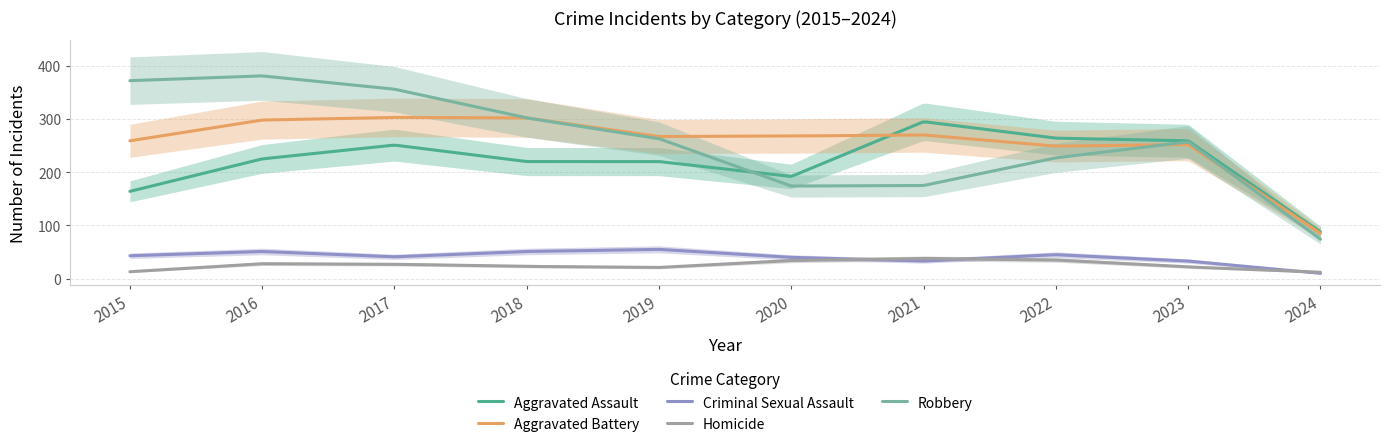

Which category has the highest value across all series?

2016